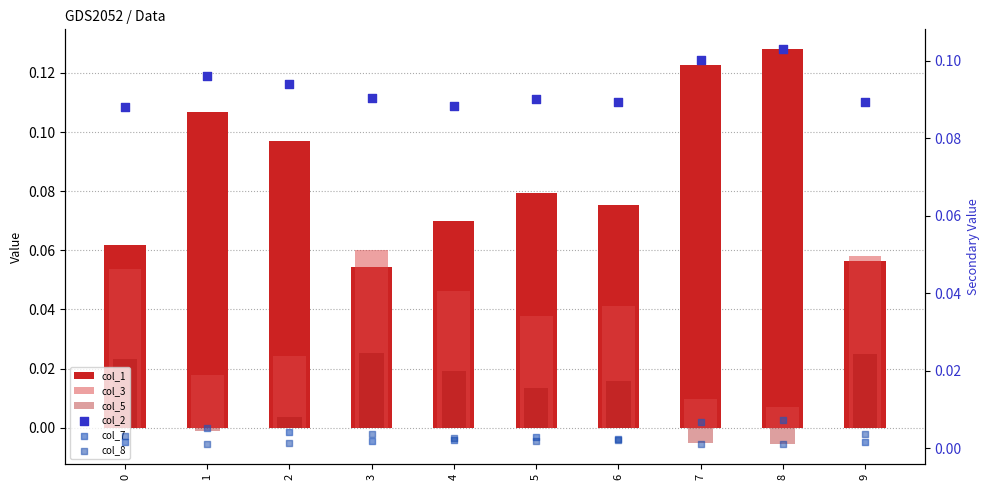

At how many categories does at least one series exceed 0?

10